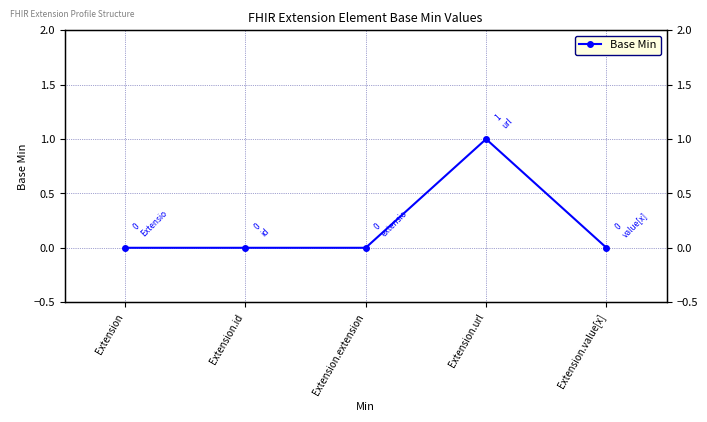

Reading left to right, what are all the values shown in this chart?

Extension=0	Extension.id=0	Extension.extension=0	Extension.url=1	Extension.value[x]=0